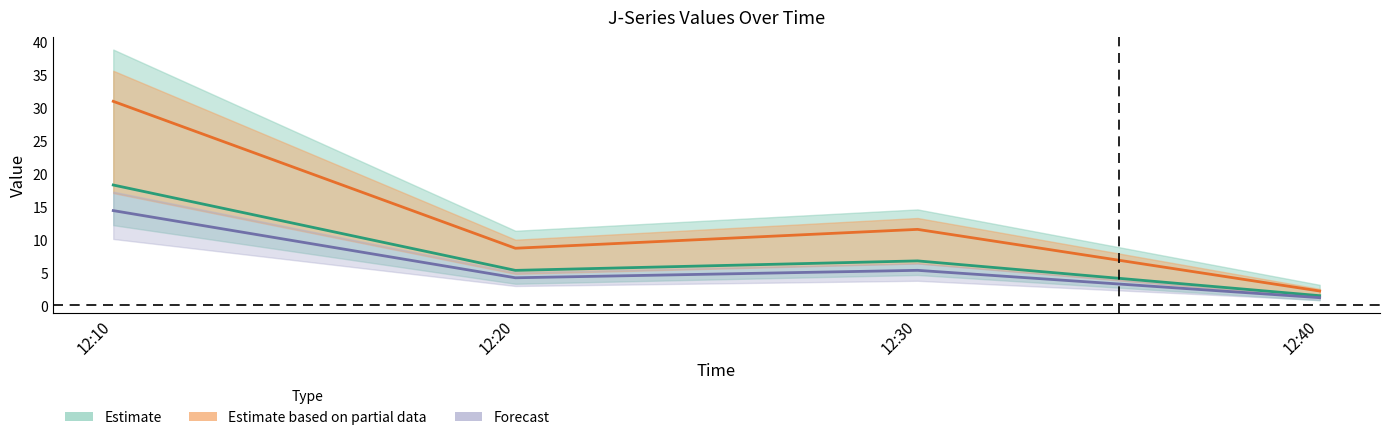

Does the chart display data point markers on the line(s)?

No